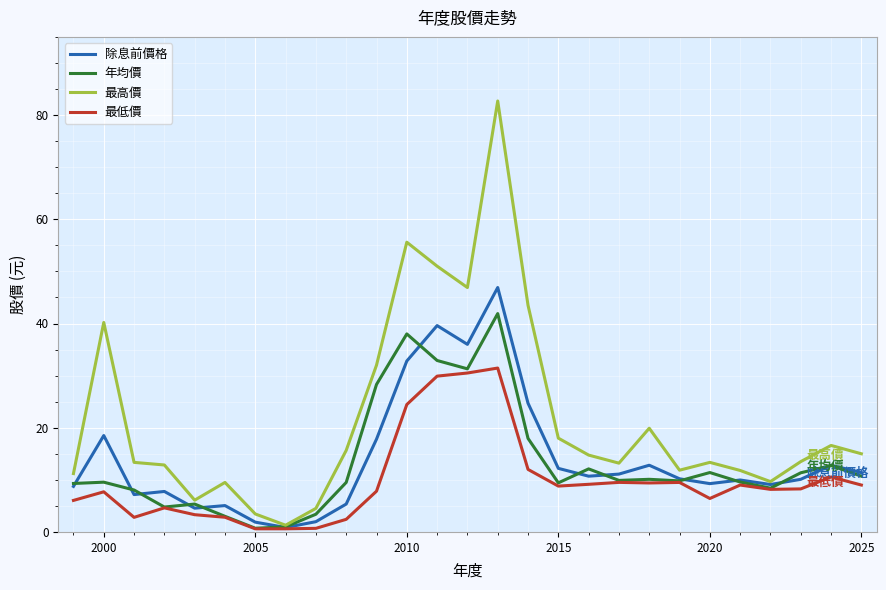

Which series has the largest total across all categories?

最高價